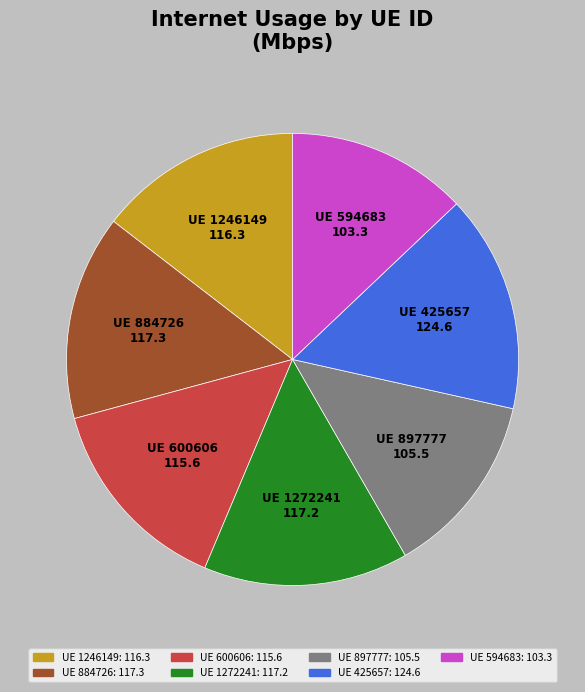

Is there any slice that represents more than half of the pie?

No